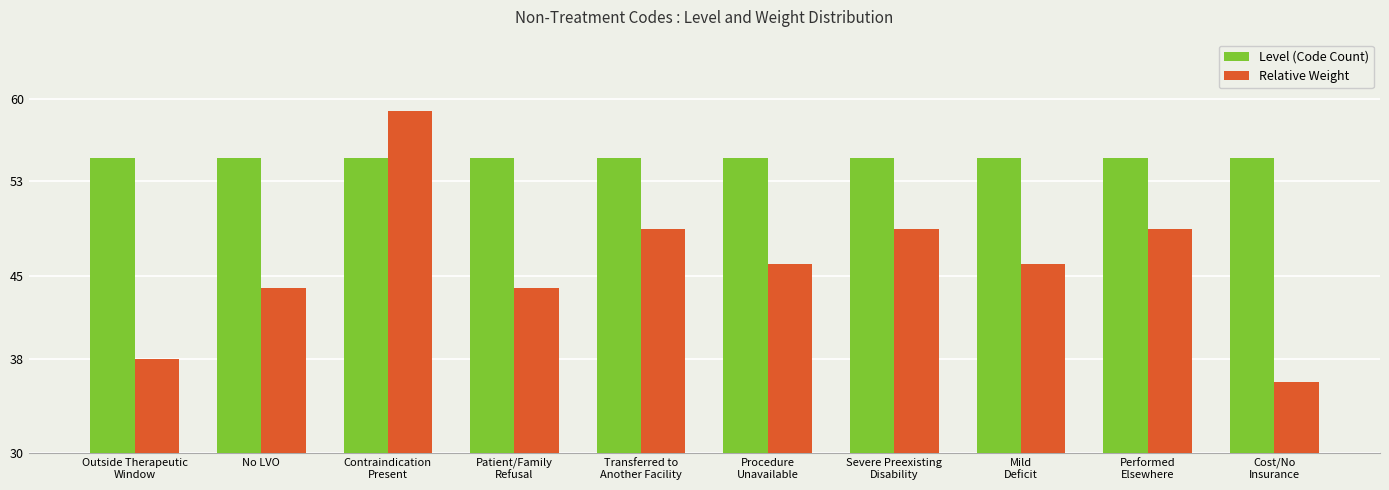

Reading left to right, extract all data points from this chart.

Level (Code Count): 55	55	55	55	55	55	55	55	55	55
Relative Weight: 38	44	59	44	49	46	49	46	49	36